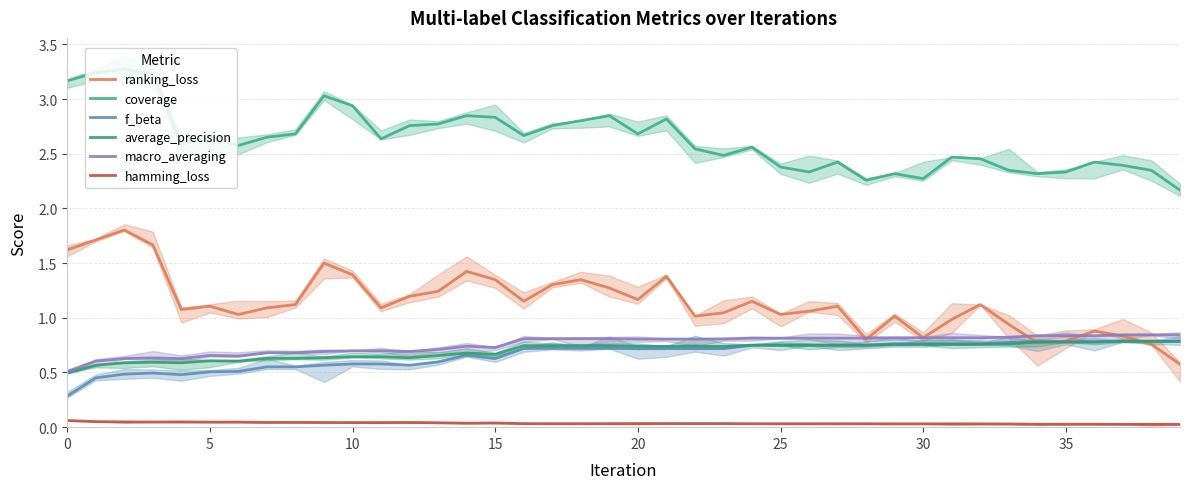

True or false: hamming_loss and coverage intersect in this chart.

False